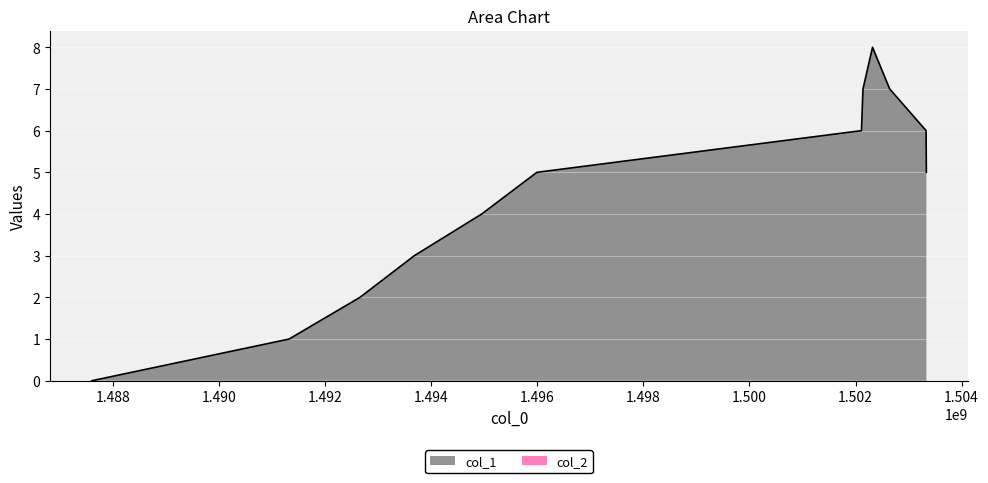

At which label is the value closest to 4?

1494950649